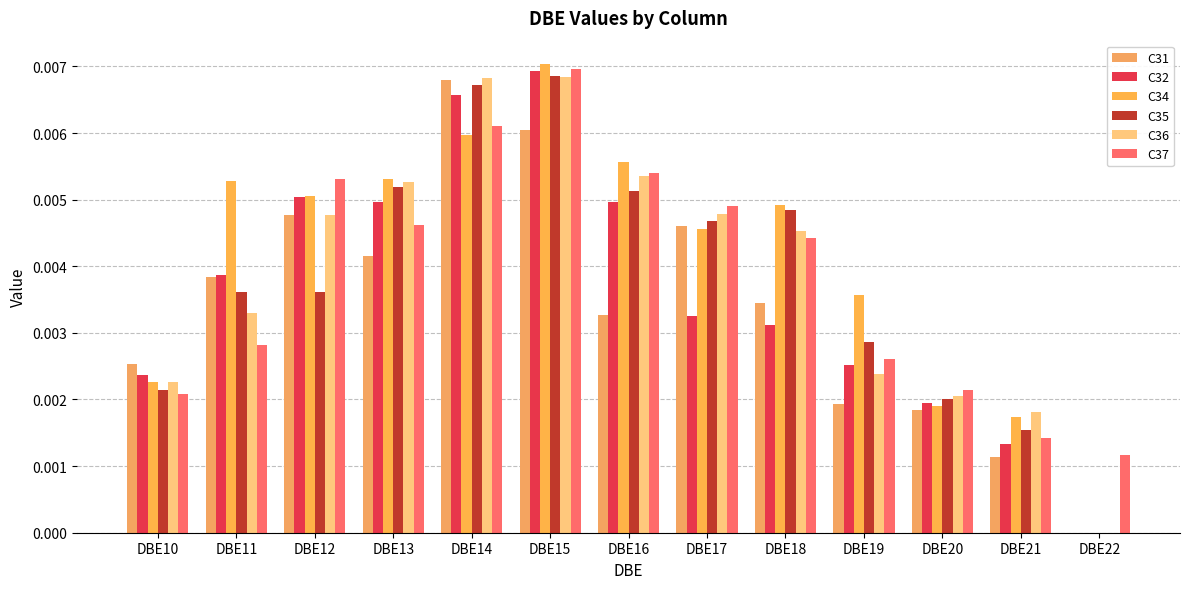

Count the number of data series in this chart.

6